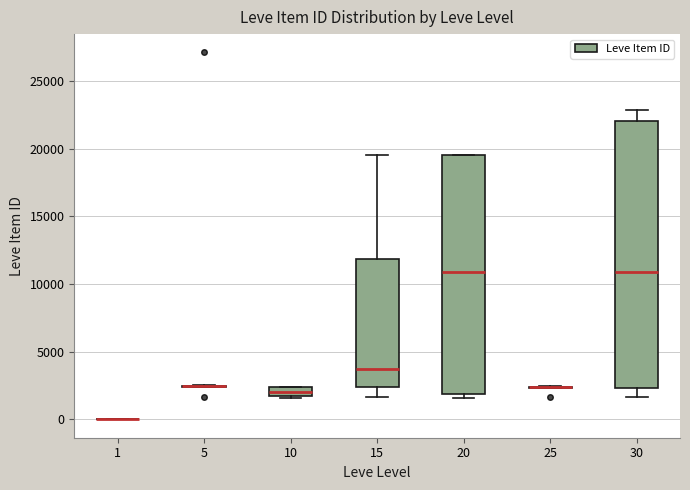

Which box is the tallest, from its lower edge to its upper edge?

30